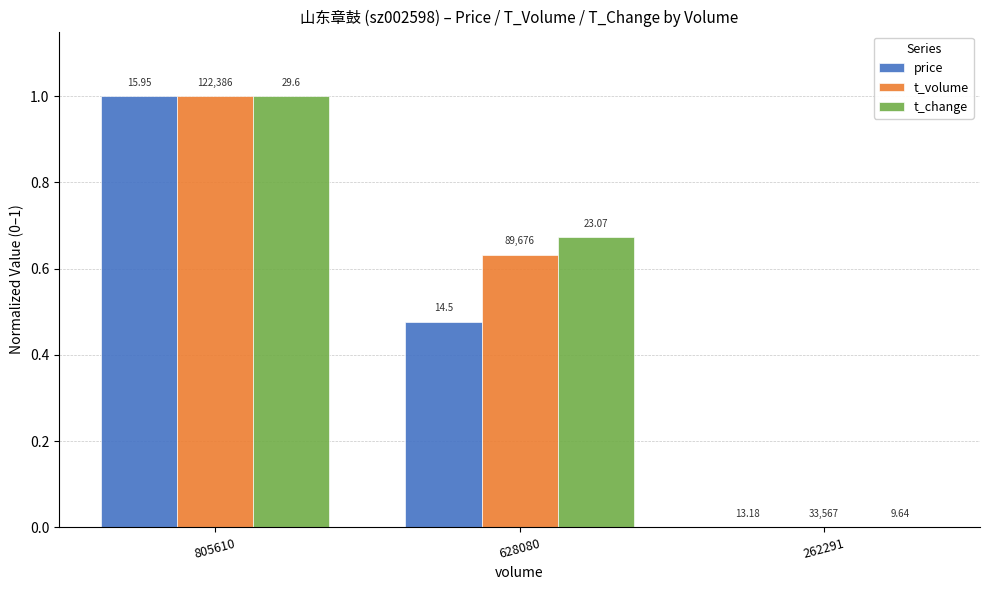

Which series has the largest total across all categories?

t_change